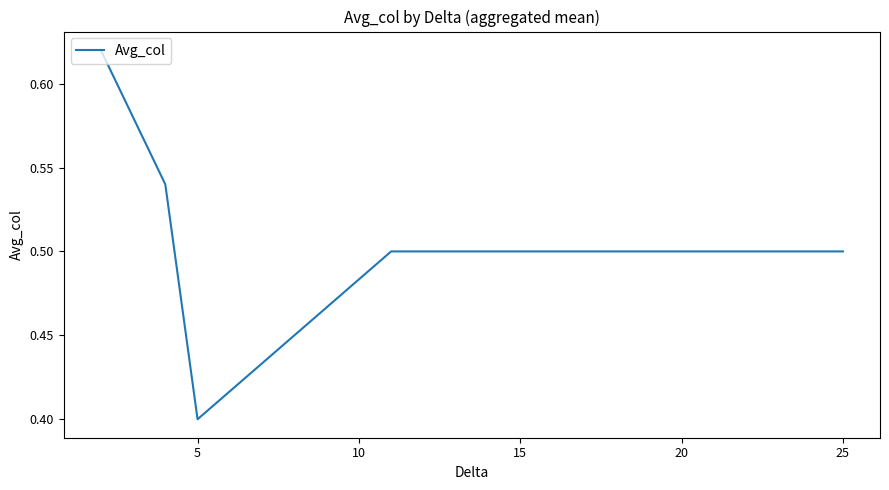

What is the smallest value displayed?

0.4